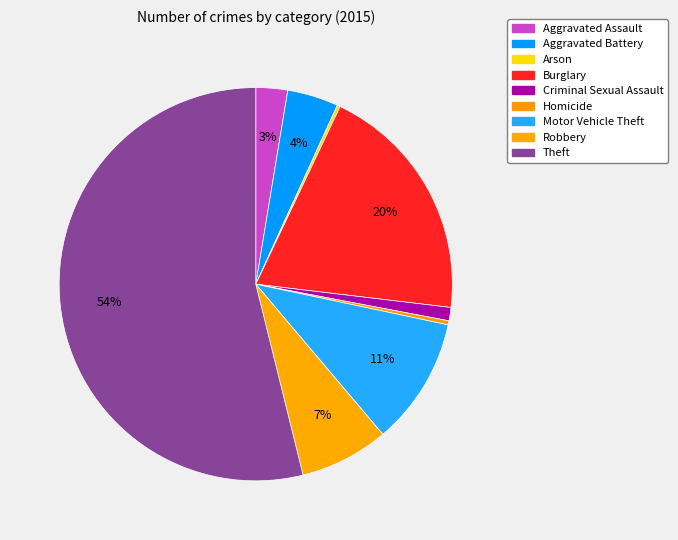

True or false: Aggravated Battery accounts for 4% of the total.

True